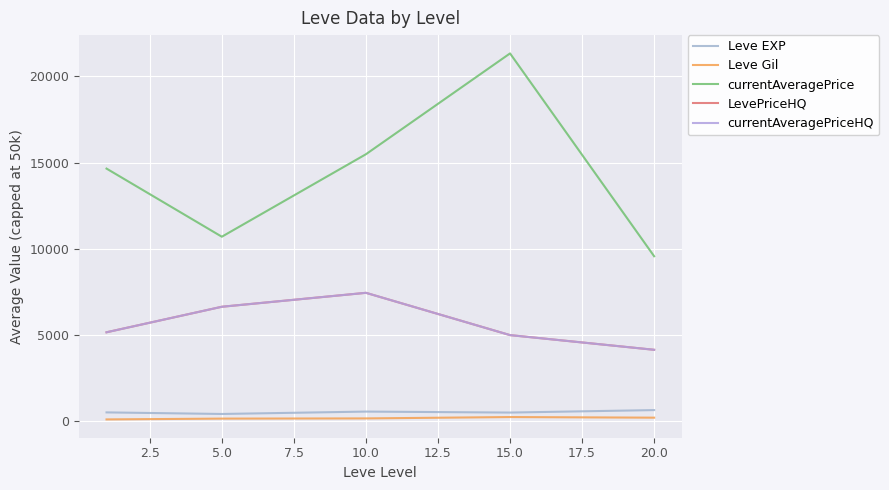

Reading left to right, extract all data points from this chart.

Leve EXP: 520.0	428.3	566.7	510.0	653.3
Leve Gil: 112.3	159.0	170.7	249.7	214.2
currentAveragePrice: 14655.5	10705.7	15488.2	21333.8	9573.3
LevePriceHQ: 5164.8	6644.3	7452.5	5000.7	4149.3
currentAveragePriceHQ: 5164.8	6644.3	7452.5	5000.7	4149.3